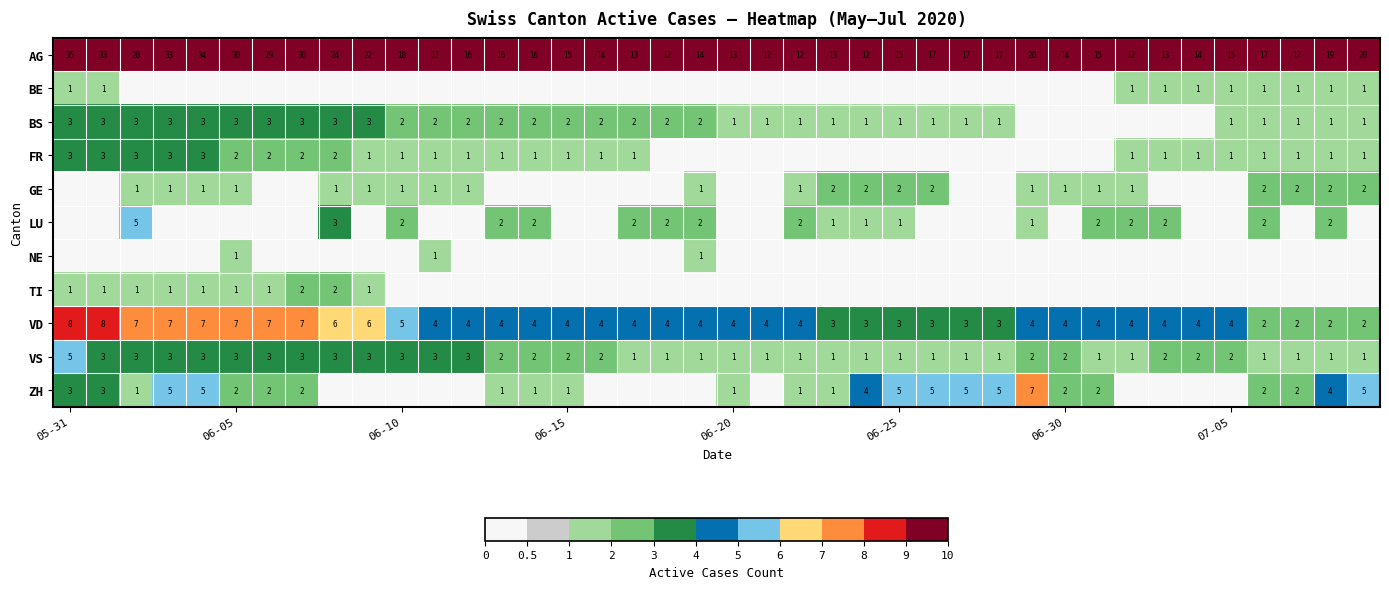

What is the maximum value for VD?

8